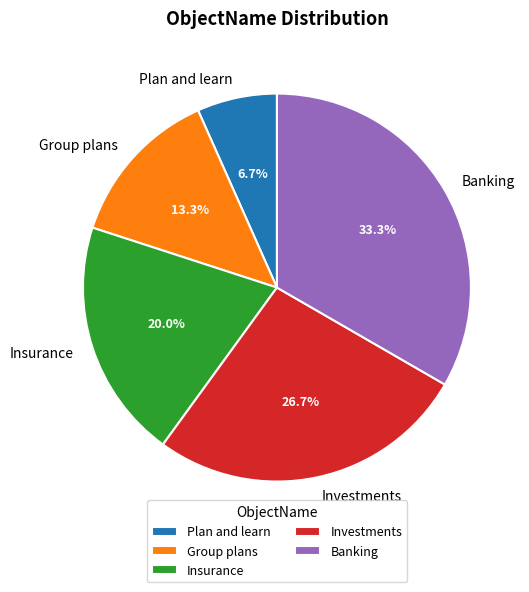

Rank the categories by value from highest to lowest.

Banking, Investments, Insurance, Group plans, Plan and learn